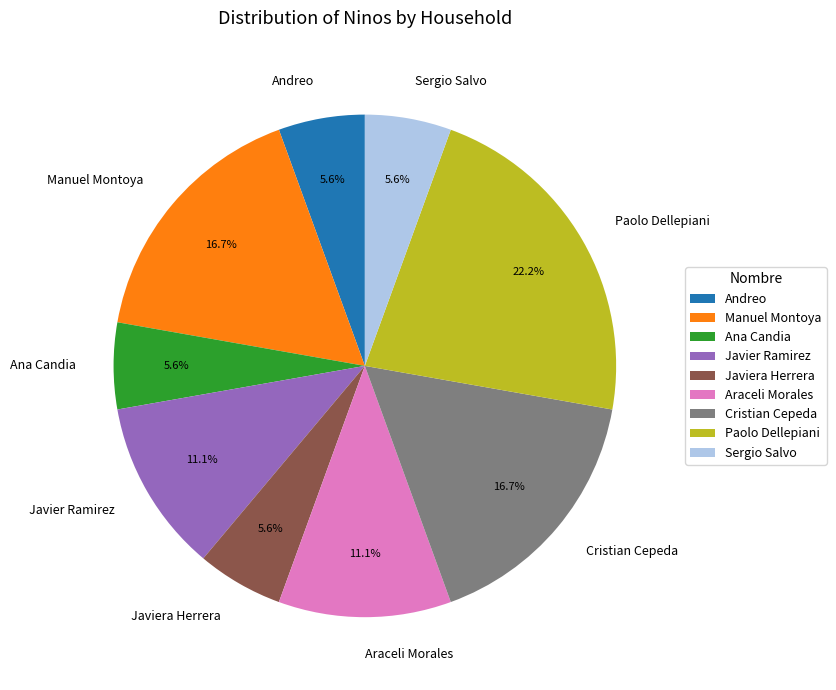

Which slice is the largest?

Paolo Dellepiani